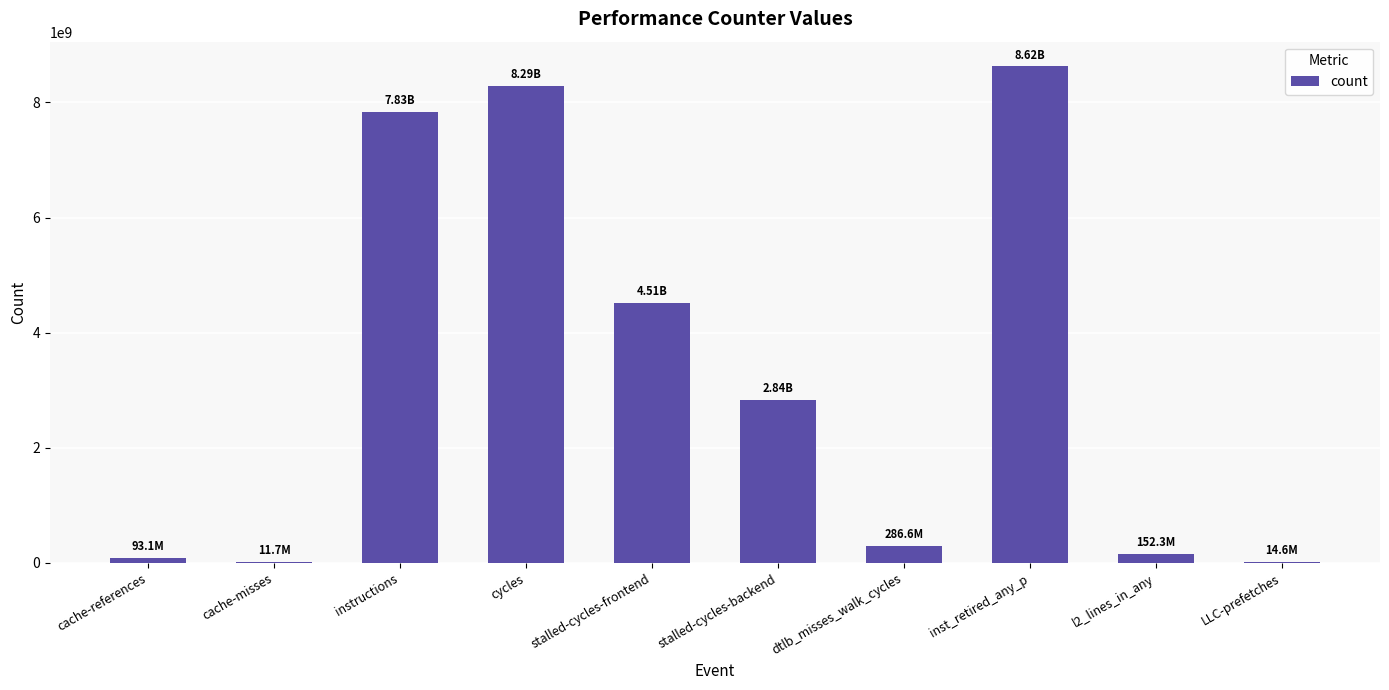

Are the bars horizontal?

No